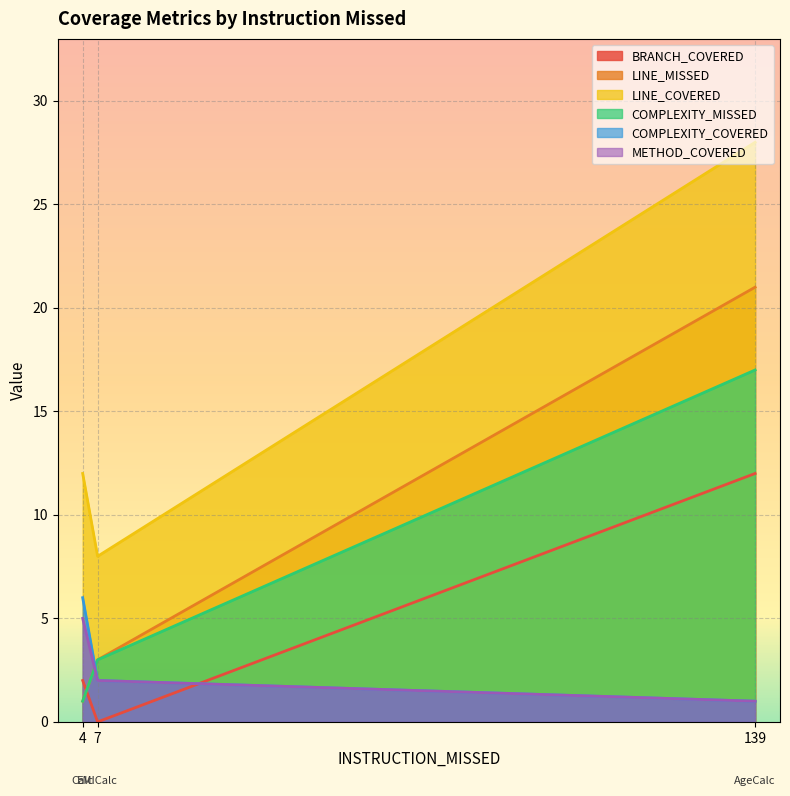

List the labels in order of COMPLEXITY_MISSED value, smallest first.

4, 7, 139